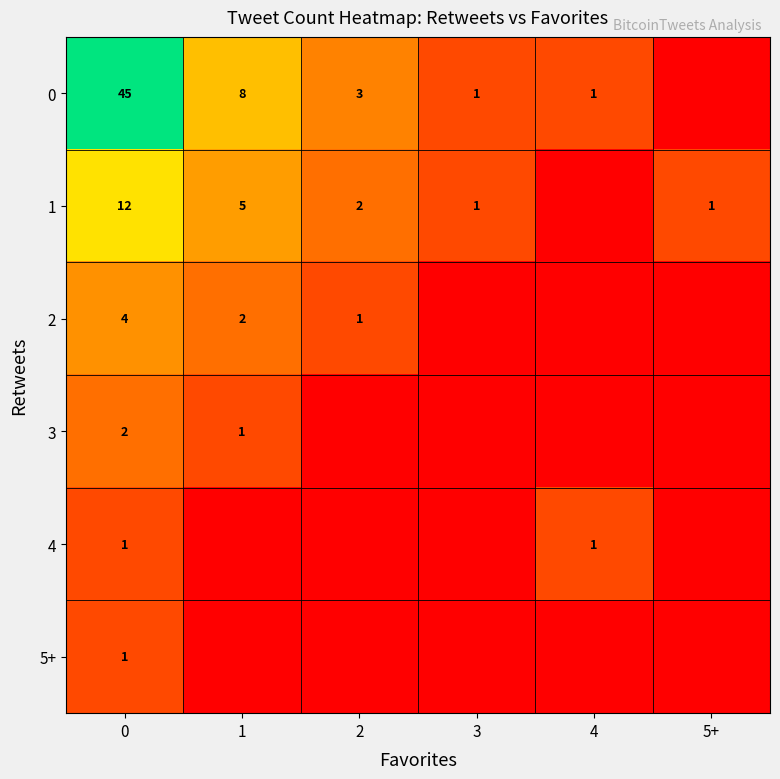

Is it true that 0 equals 45 at 0?

True